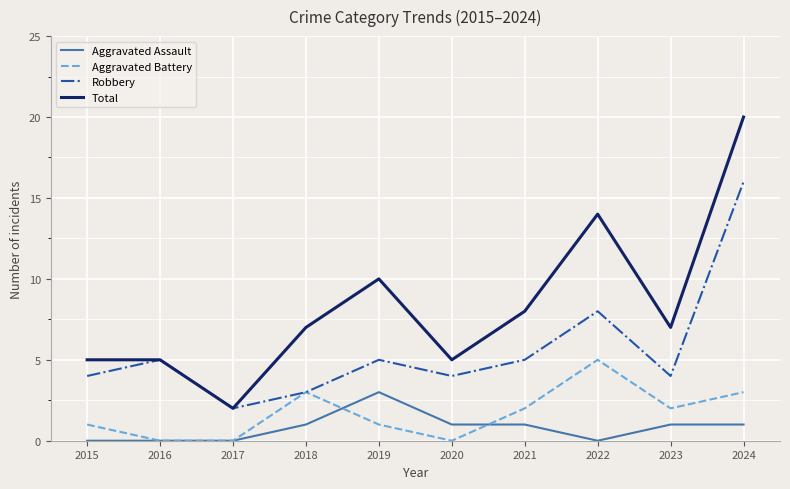

What is the difference between the maximum and minimum values in the Aggravated Battery series?

5